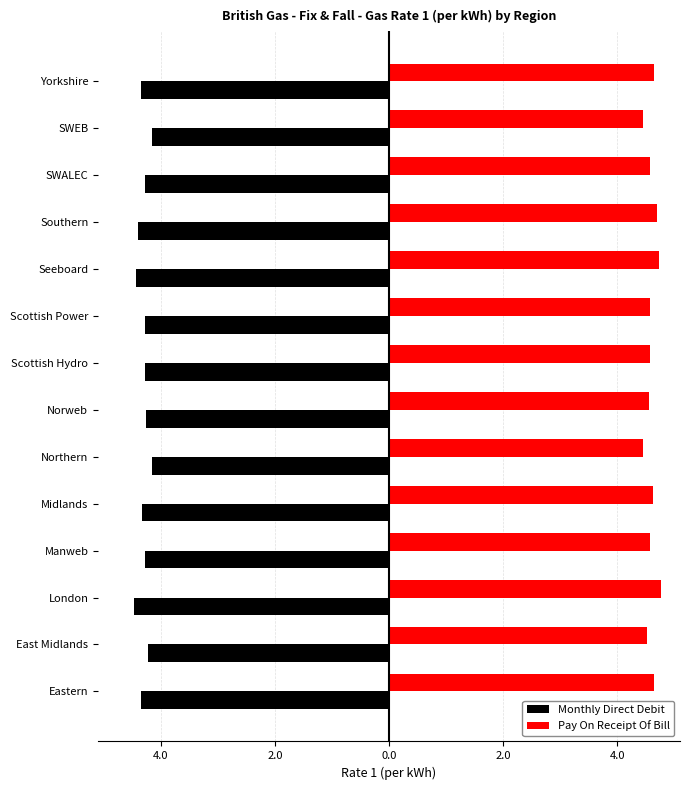

What are all the series names shown in the legend?

Monthly Direct Debit, Pay On Receipt Of Bill